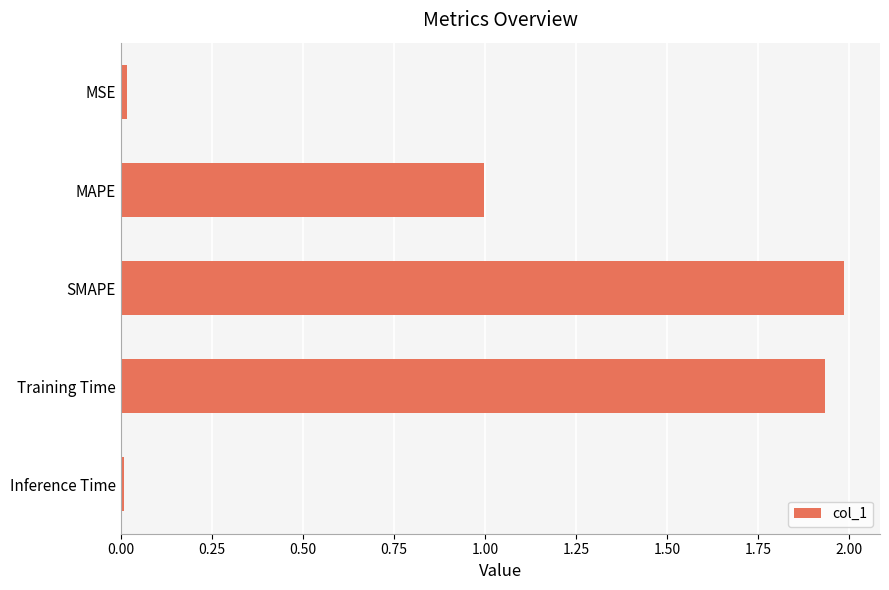

Between Training Time and Inference Time, which is larger?

Training Time